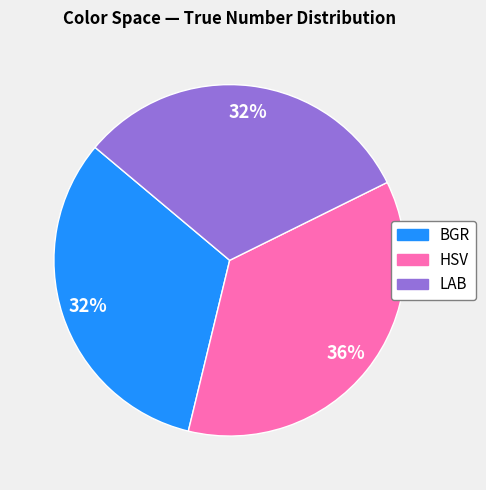

Between HSV and BGR, which is larger?

HSV